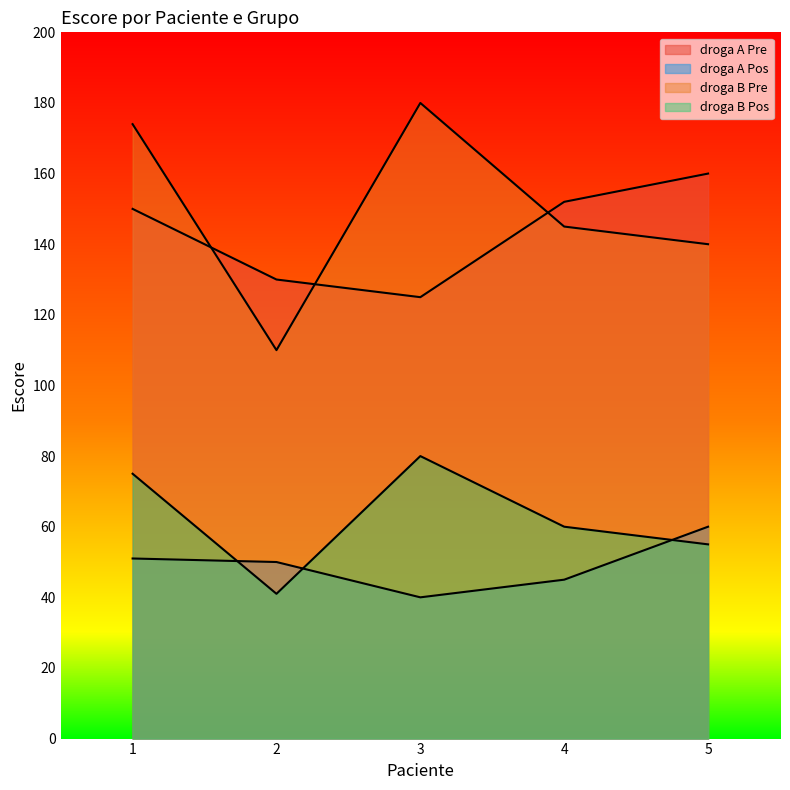

True or false: droga A Pos has more than 0 interior local peaks.

False